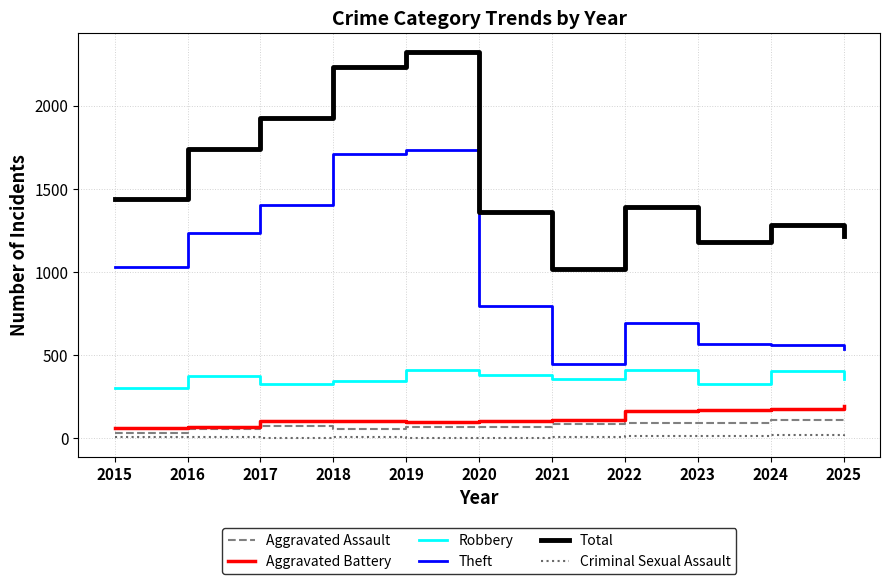

How many values in the Robbery series are below 359?

4